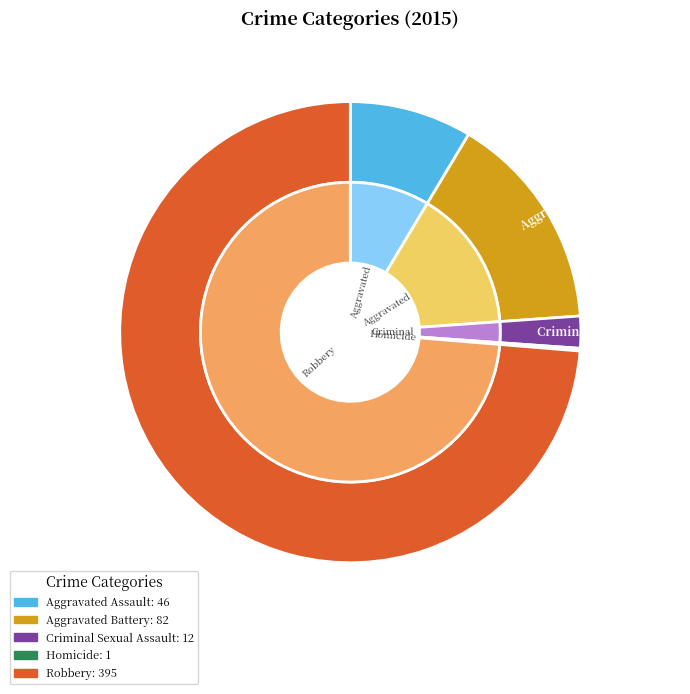

Which category has the smallest portion of the pie?

Homicide